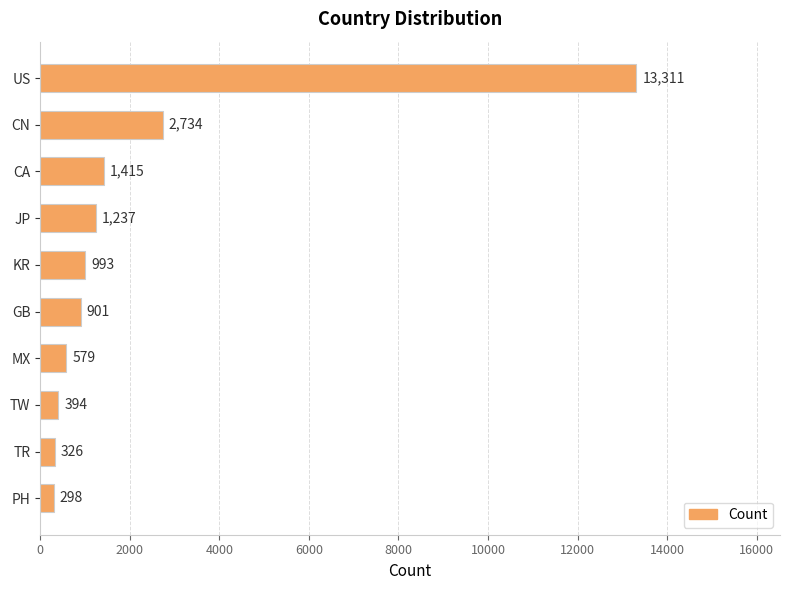

What is the ratio of the value at US to the value at MX?

23.0